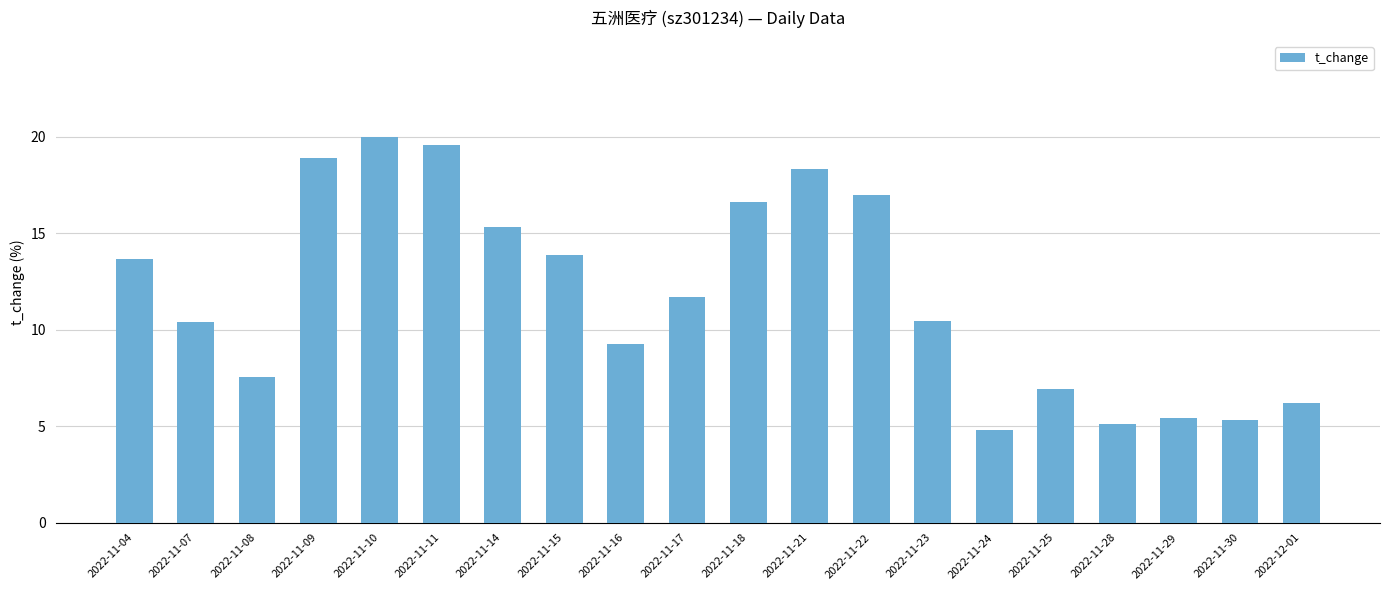

What is the label of the 1st bar from the left?

2022-11-04